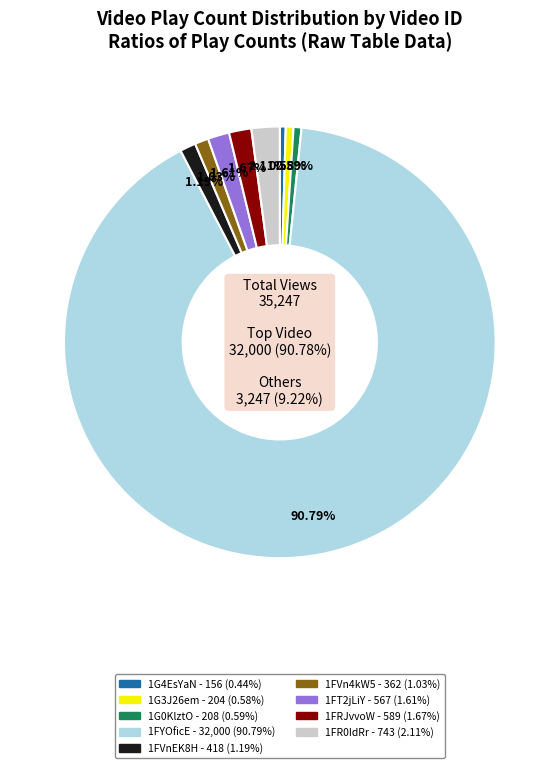

Does any single category account for the majority?

Yes